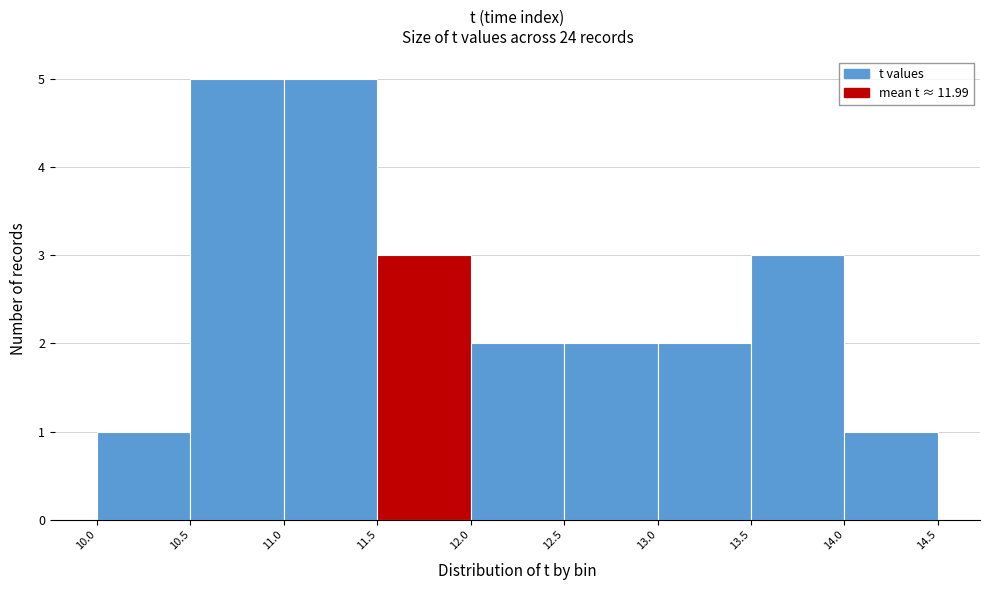

Reading left to right, transcribe this chart: for each bar, give the range it covers on the x-axis and its height. The values are not printed on the chart, so give them approximately, as read against the axis.

10.0 to 10.5: 1
10.5 to 11.0: 5
11.0 to 11.5: 5
11.5 to 12.0: 3
12.0 to 12.5: 2
12.5 to 13.0: 2
13.0 to 13.5: 2
13.5 to 14.0: 3
14.0 to 14.5: 1